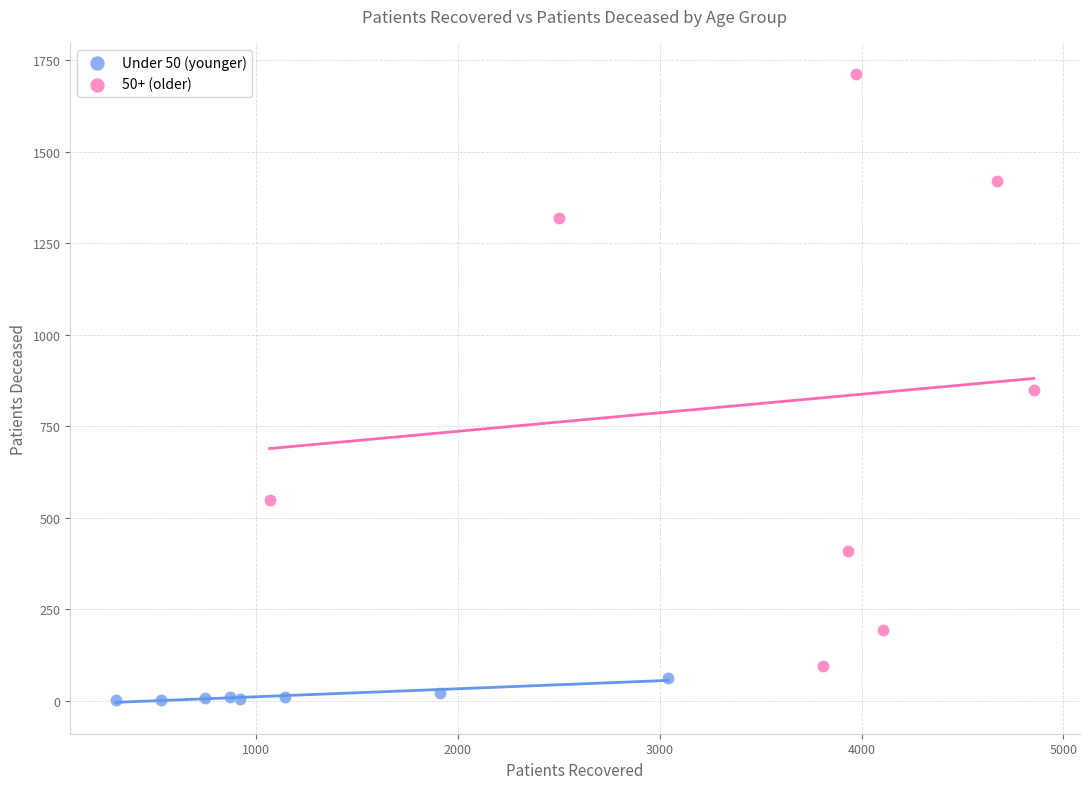

Which series contains the highest Y value?

50+ (older)